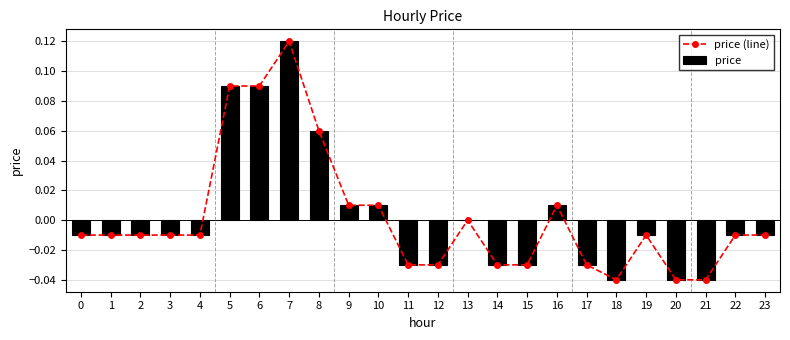

Is the value of price at 19 greater than the value of price (line) at 20?

Yes